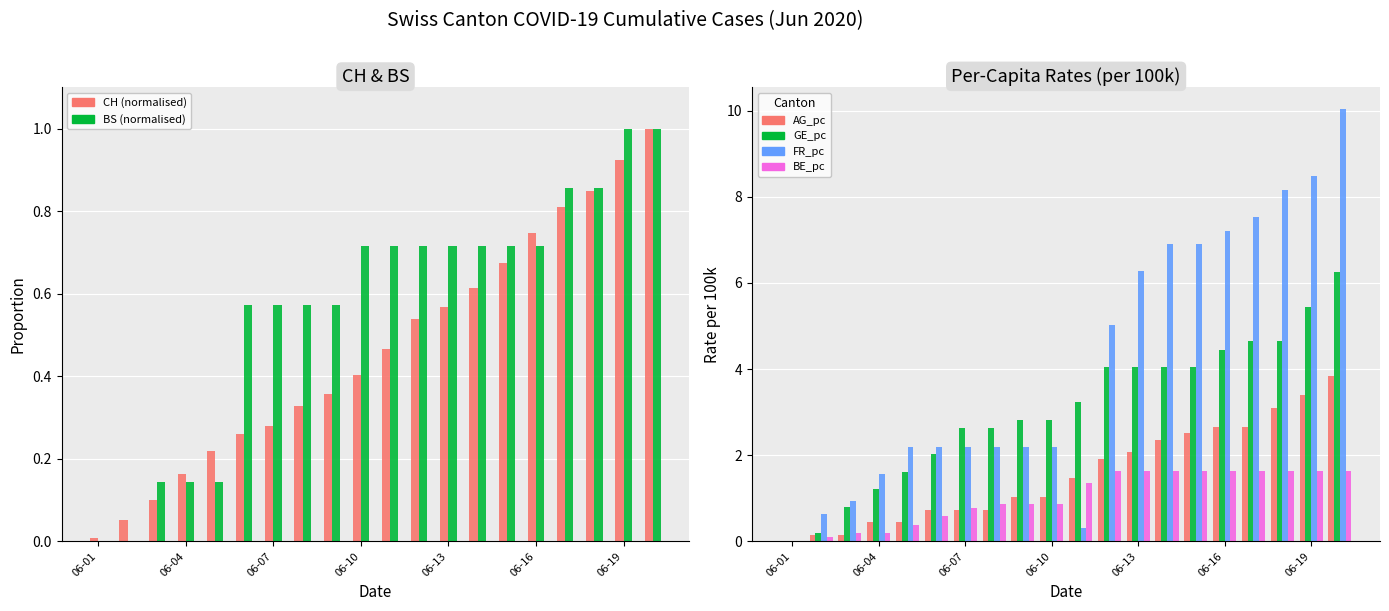

Are the bars horizontal?

No